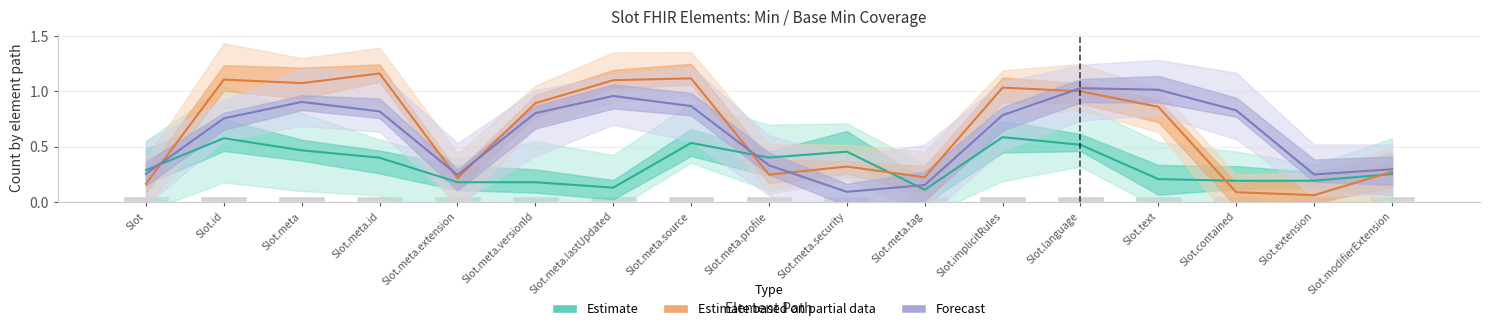

How many bars are there in each group?

3